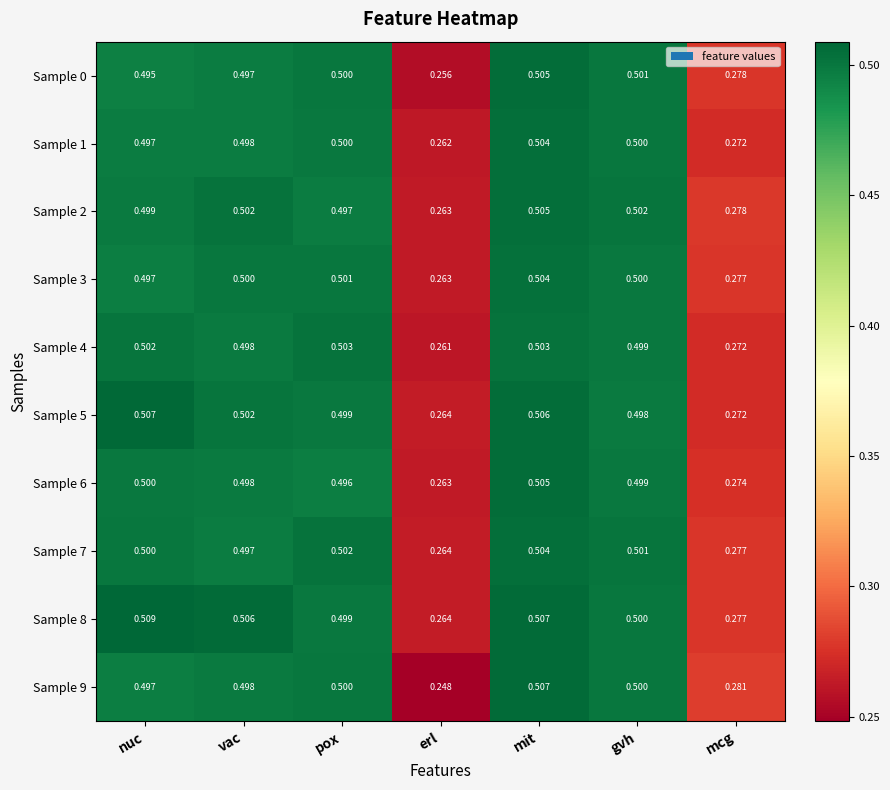

Is the value of Sample 2 at vac greater than the value of Sample 1 at vac?

Yes